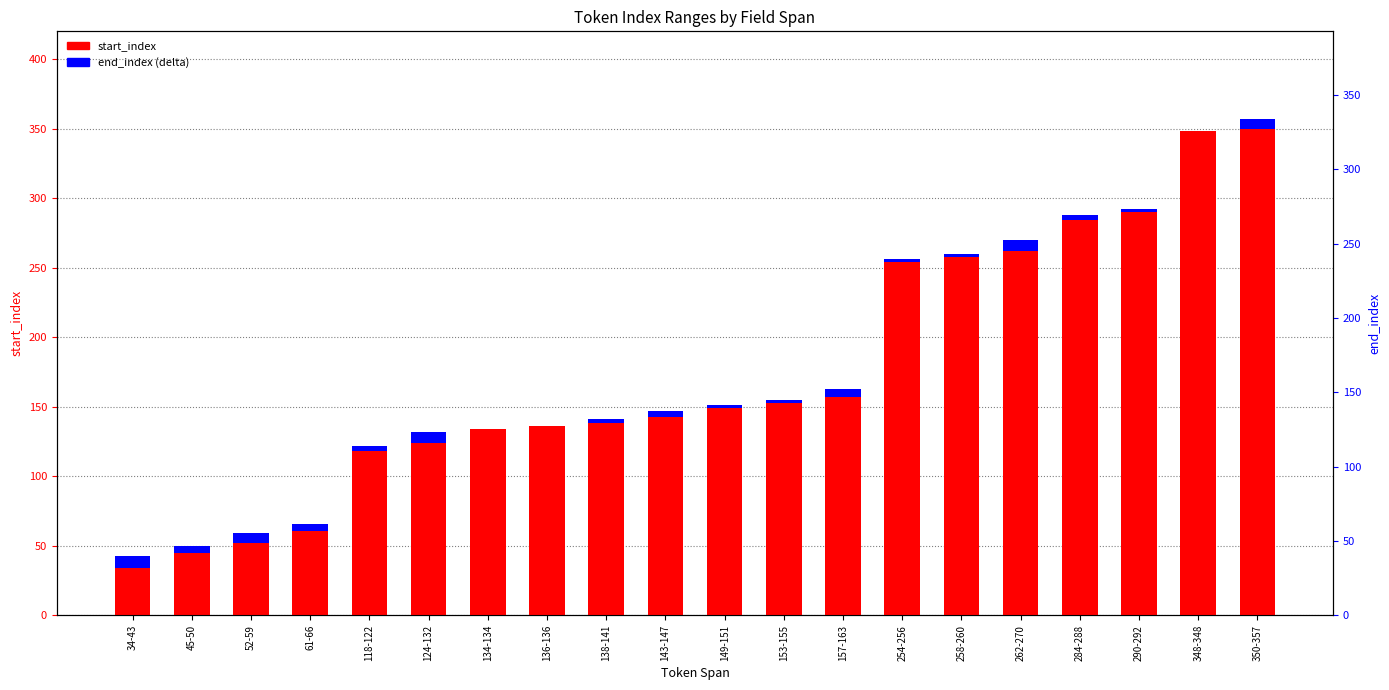

What are all the series names shown in the legend?

start_index, end_index (delta)